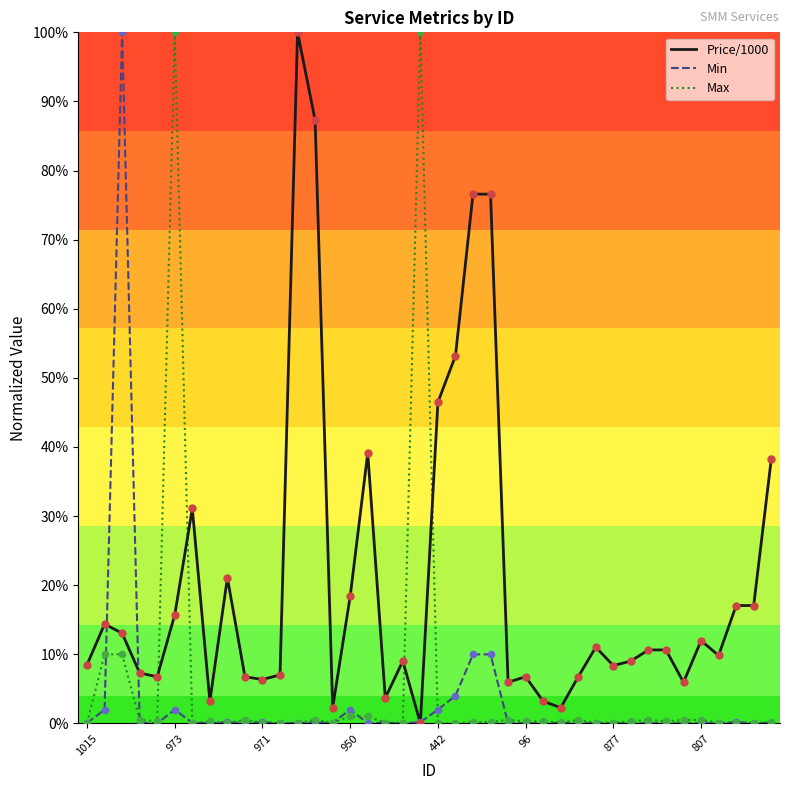

Which series has the largest total across all categories?

Price/1000